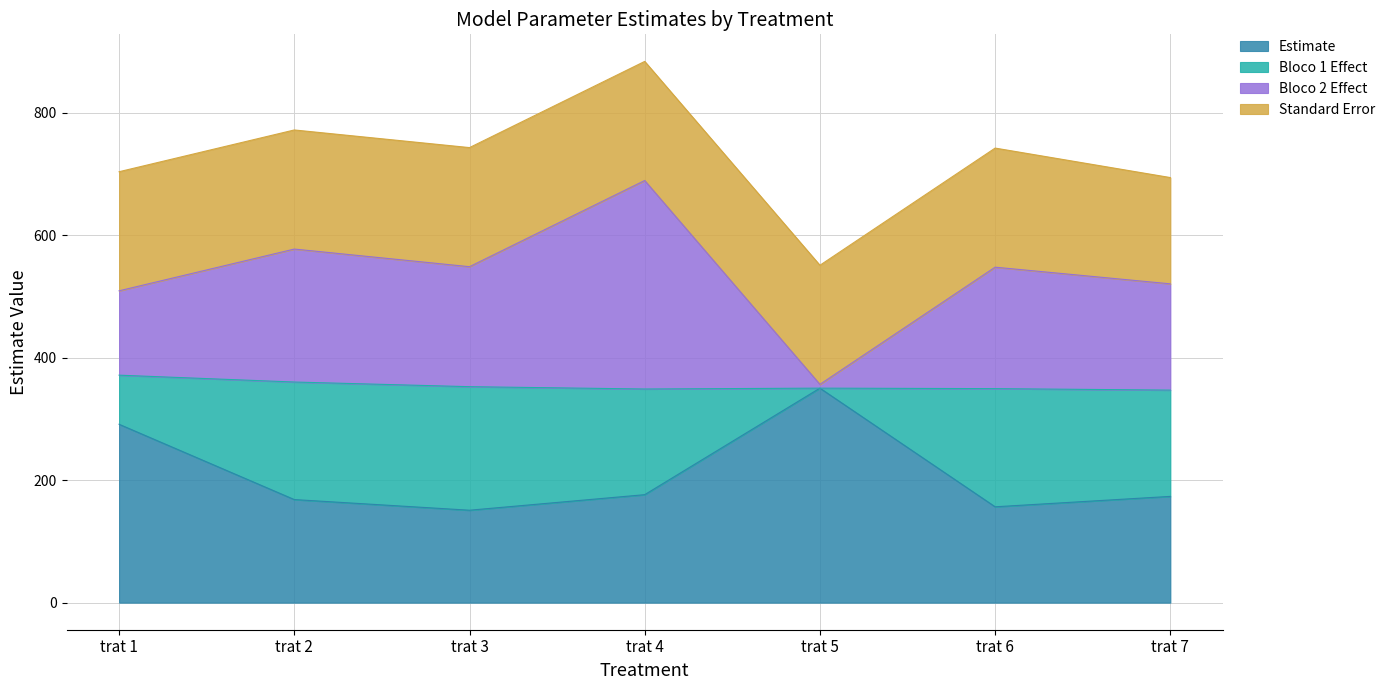

Which series changed the most between trat 2 and trat 4?

Bloco 2 Effect